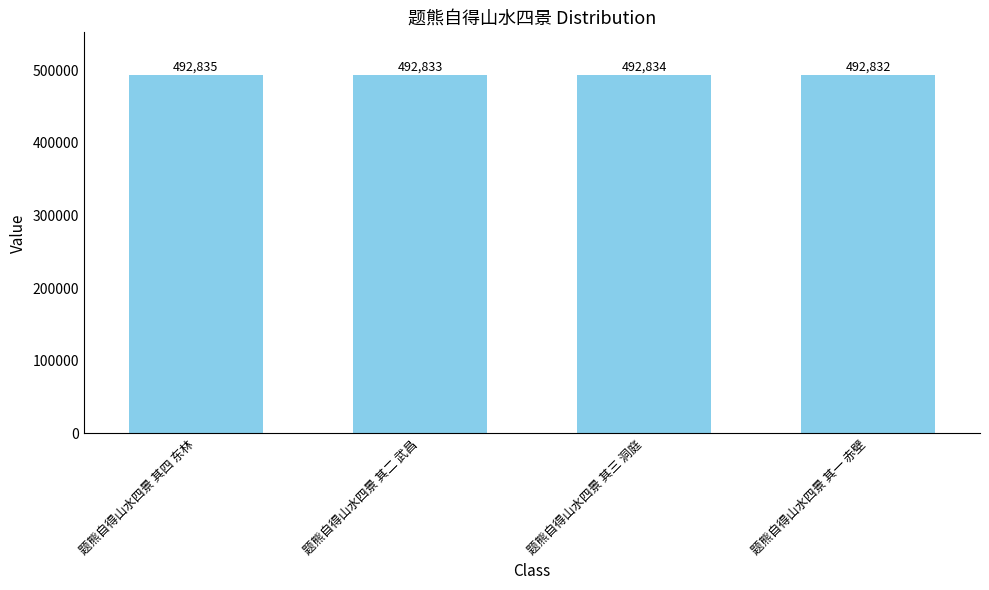

What is the change in value from 题熊自得山水四景 其四 东林 to 题熊自得山水四景 其二 武昌?

-2